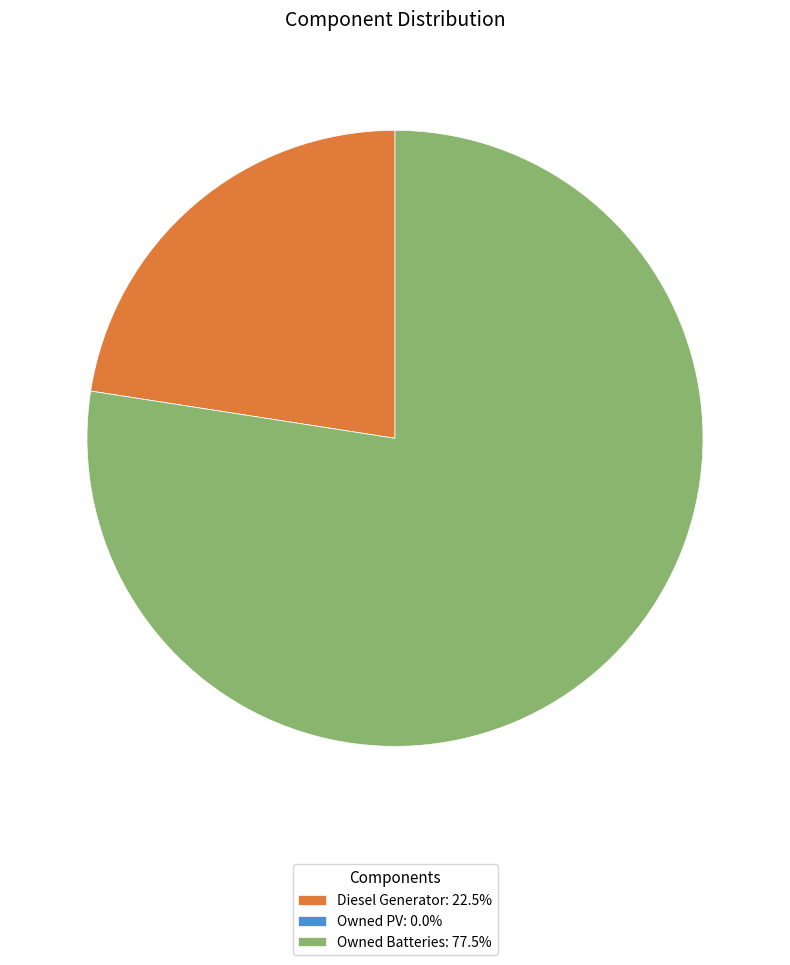

True or false: Diesel Generator accounts for 23% of the total.

True